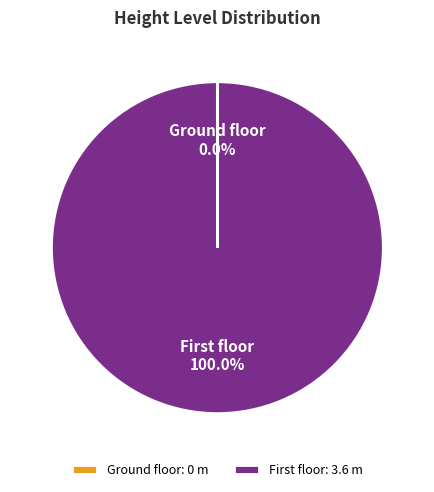

Is there a majority slice in this chart?

Yes